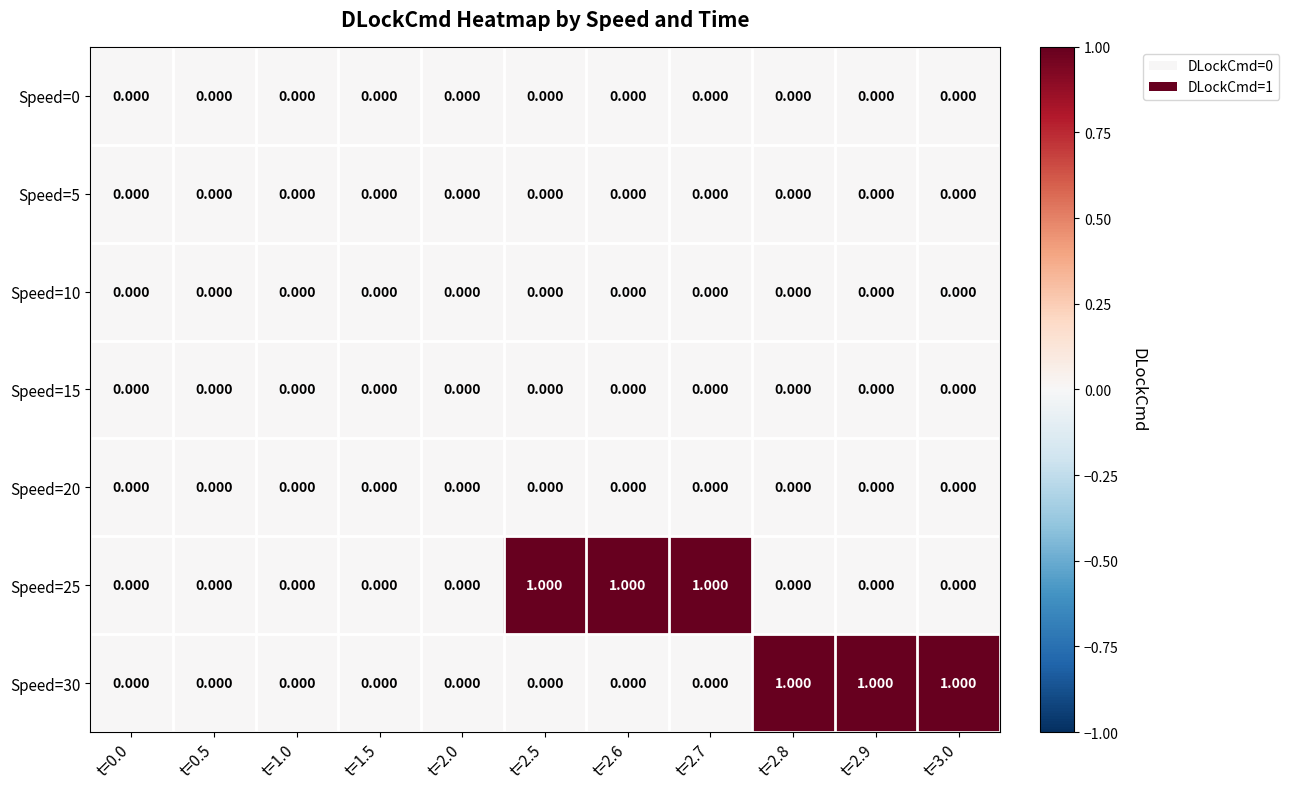

Is the value of Speed=25 at t=2.5 greater than the value of Speed=20 at t=2.9?

Yes